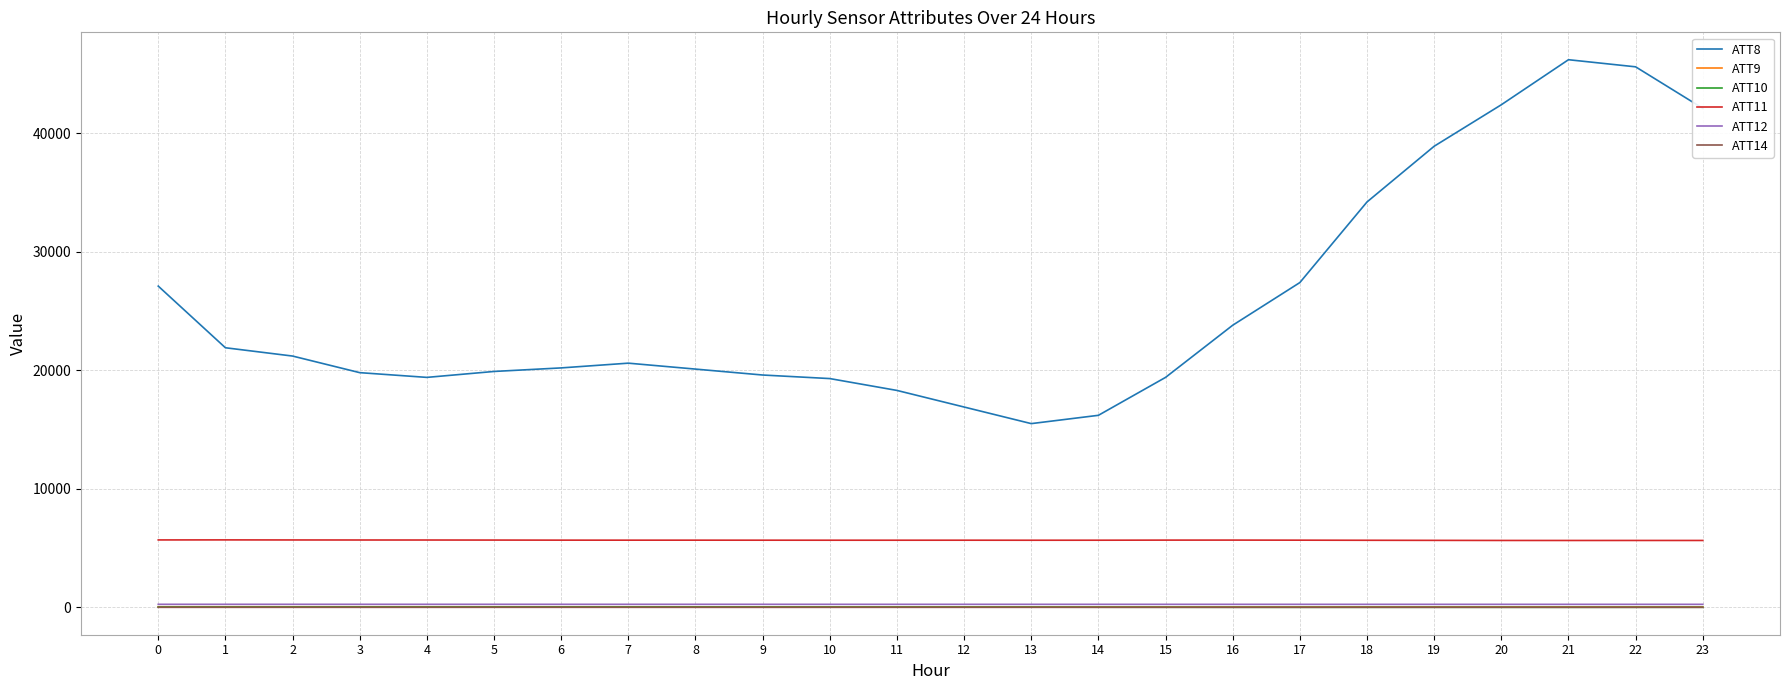

What is the spread (max minus min) of values at 21?

46198.0